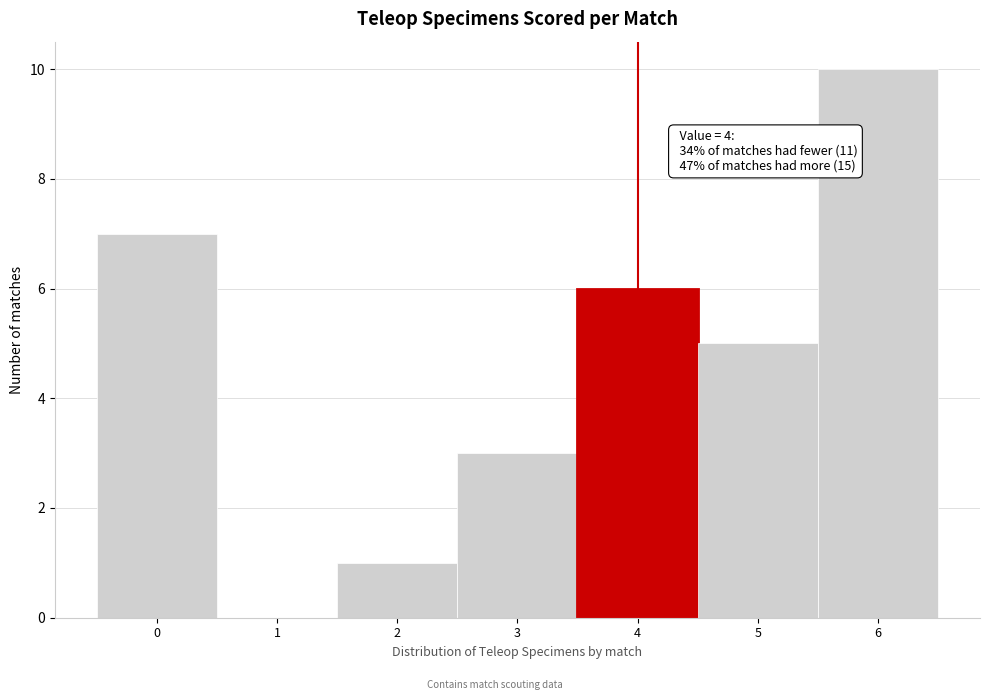

Over which range of the x-axis is the bar tallest?

5.5 to 6.5